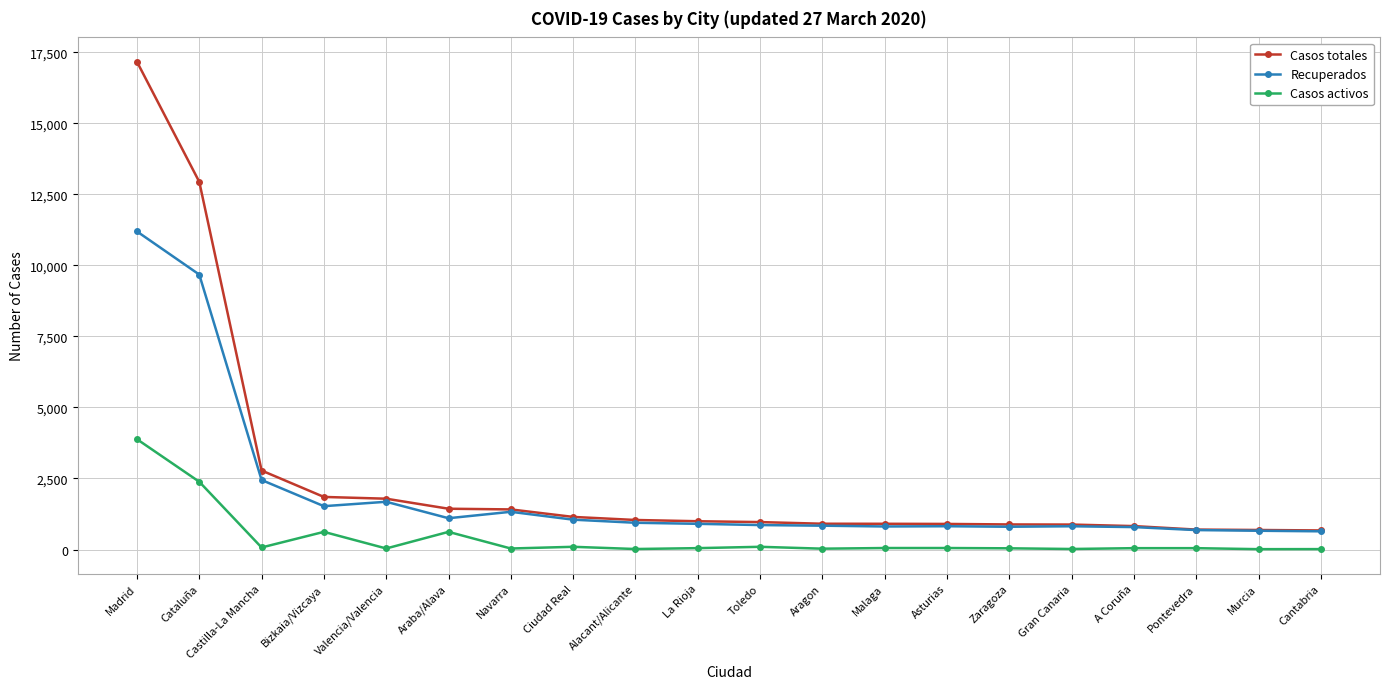

What is the label of the 10th point from the left?

La Rioja